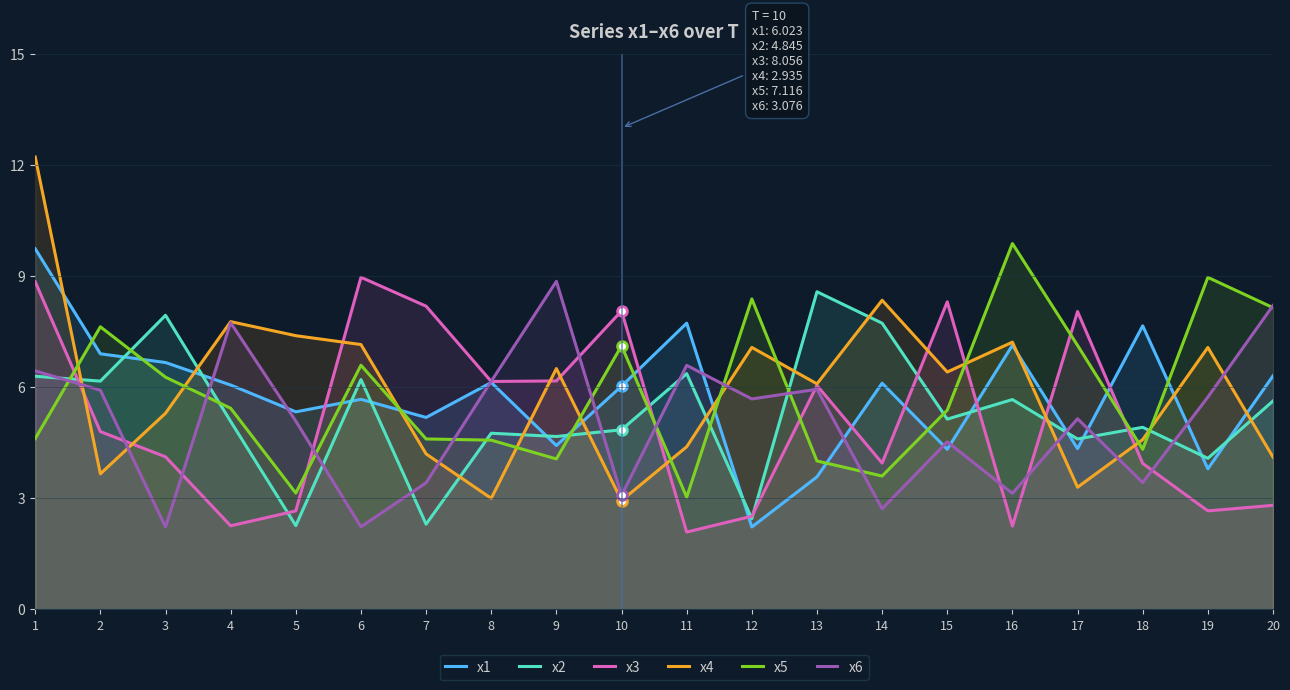

Which category has the highest value across all series?

1